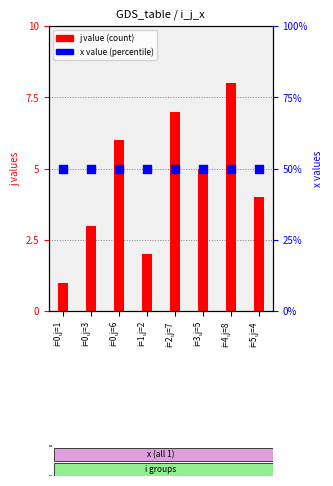

What are all the series names shown in the legend?

j value, x value